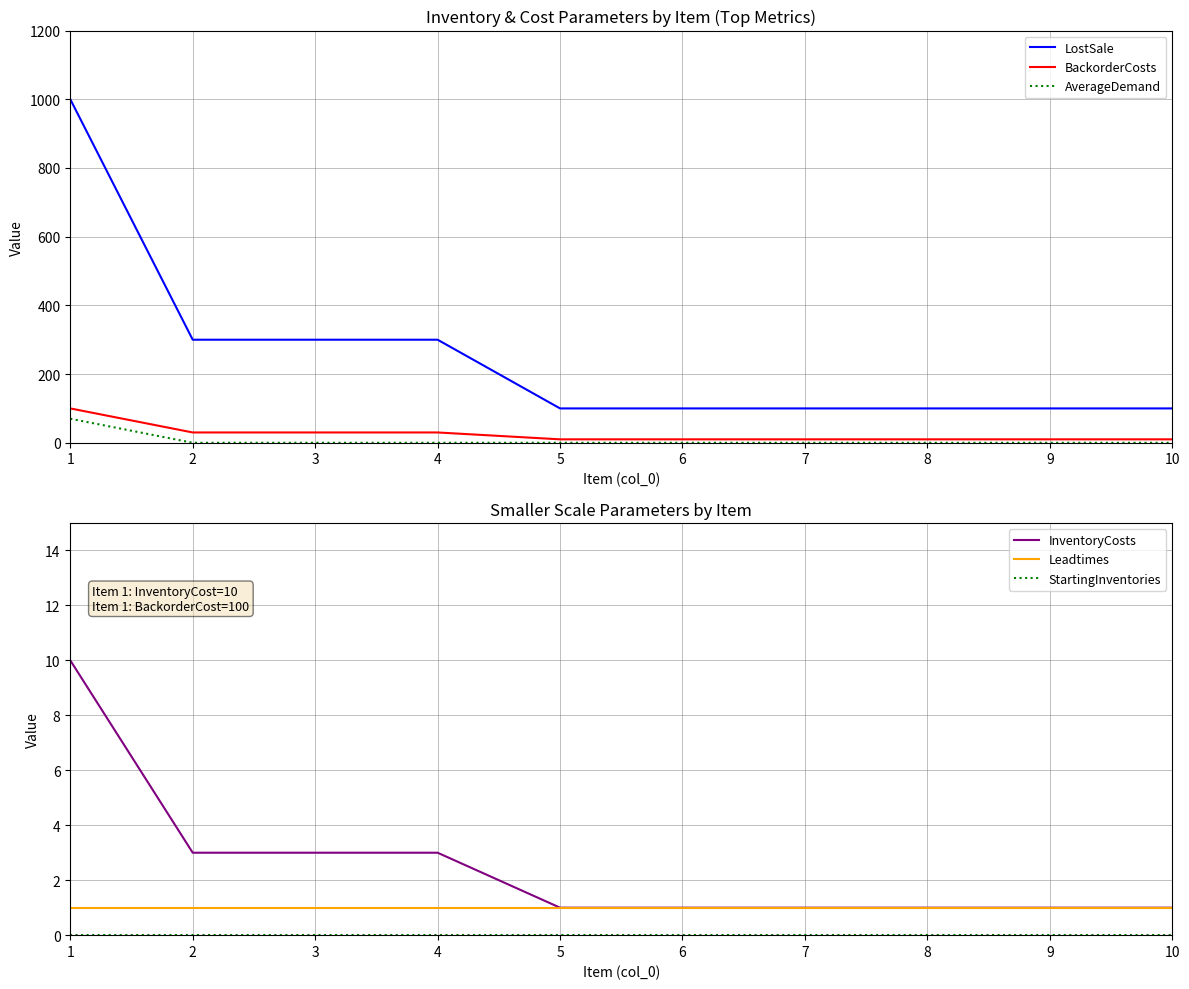

Rank the series by their maximum value, from lowest to highest.

StartingInventories, Leadtimes, InventoryCosts, AverageDemand, BackorderCosts, LostSale